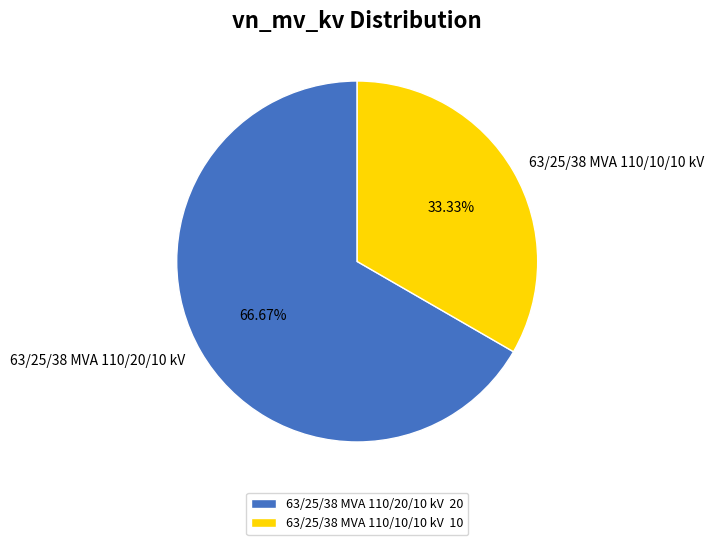

What percentage is the 63/25/38 MVA 110/20/10 kV slice, to the nearest percent?

67%